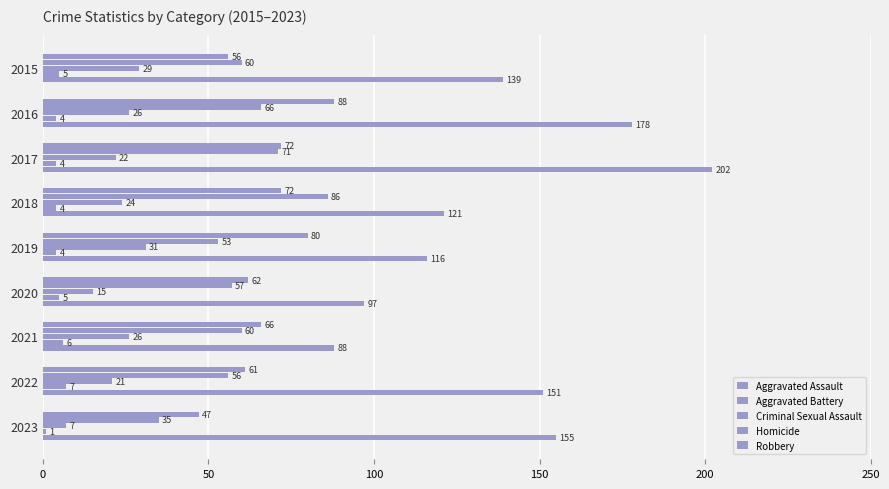

Count the number of categories in the chart.

9